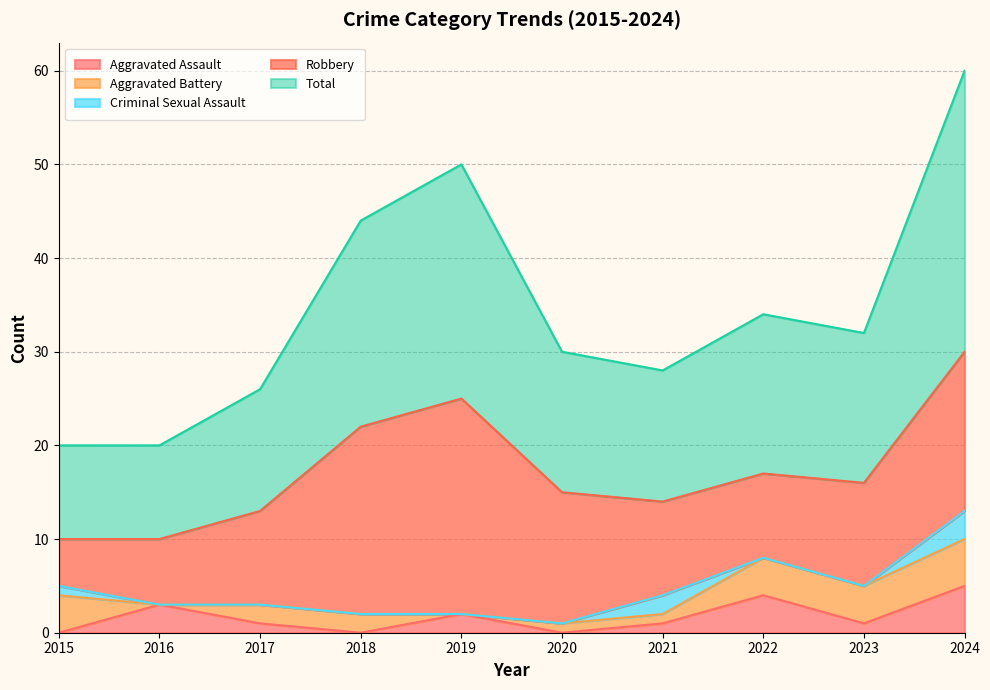

Reading left to right, list all the values displayed in this chart.

Aggravated Assault: 0	3	1	0	2	0	1	4	1	5
Aggravated Battery: 4	0	2	2	0	1	1	4	4	5
Criminal Sexual Assault: 1	0	0	0	0	0	2	0	0	3
Robbery: 5	7	10	20	23	14	10	9	11	17
Total: 10	10	13	22	25	15	14	17	16	30